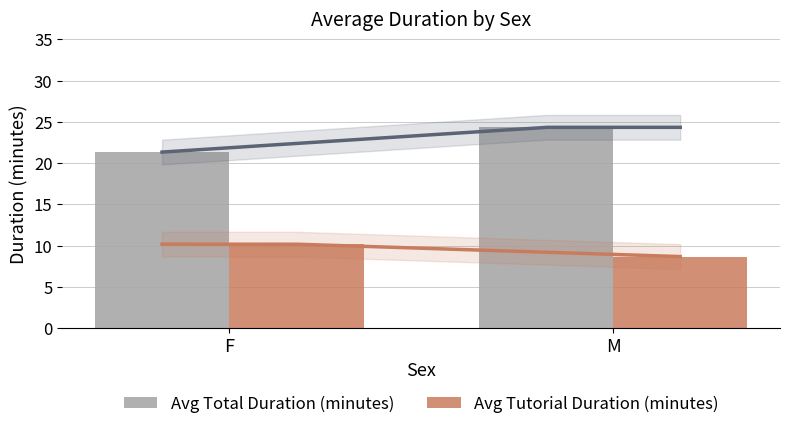

What is the spread (max minus min) of values at F?

11.2